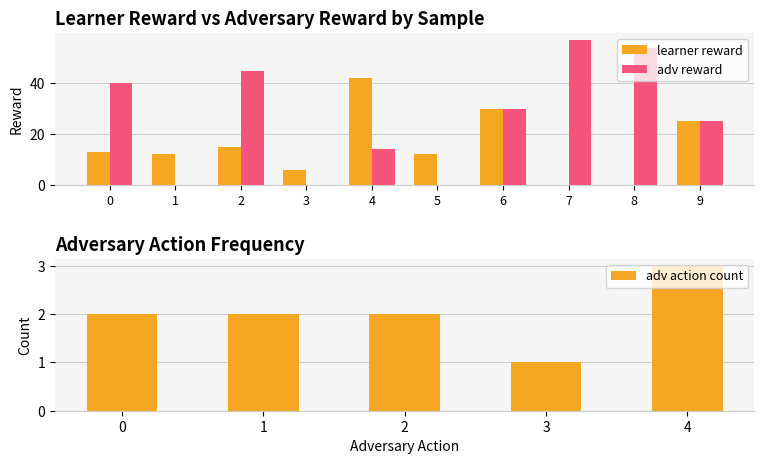

What is the average value of the adv reward series?

26